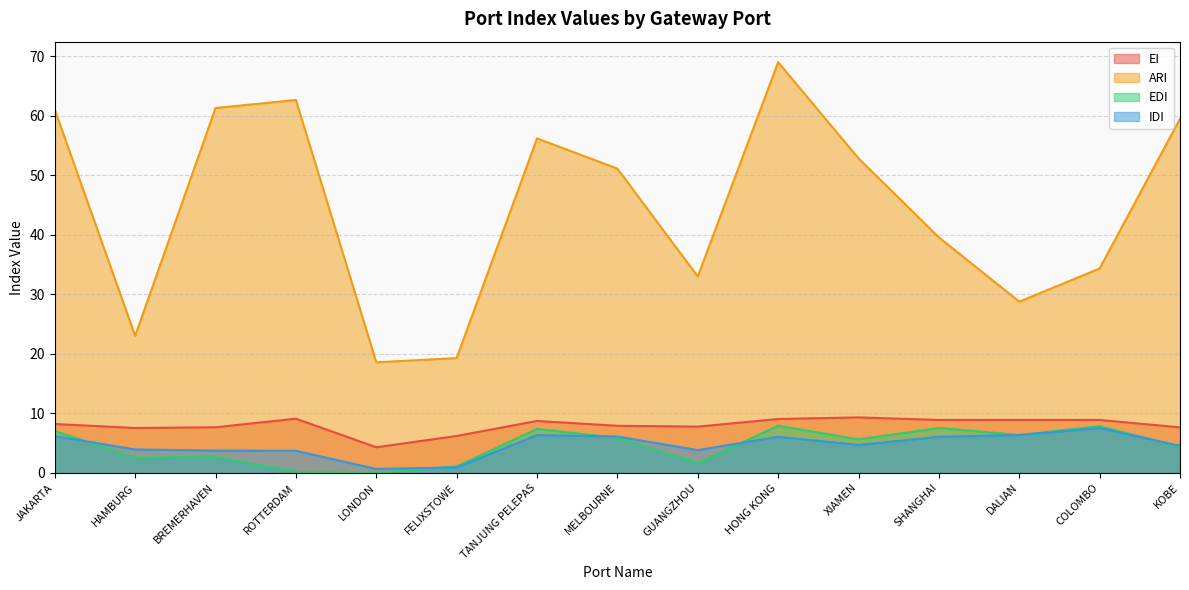

What is the sum of the EDI values at JAKARTA and SHANGHAI?

14.6